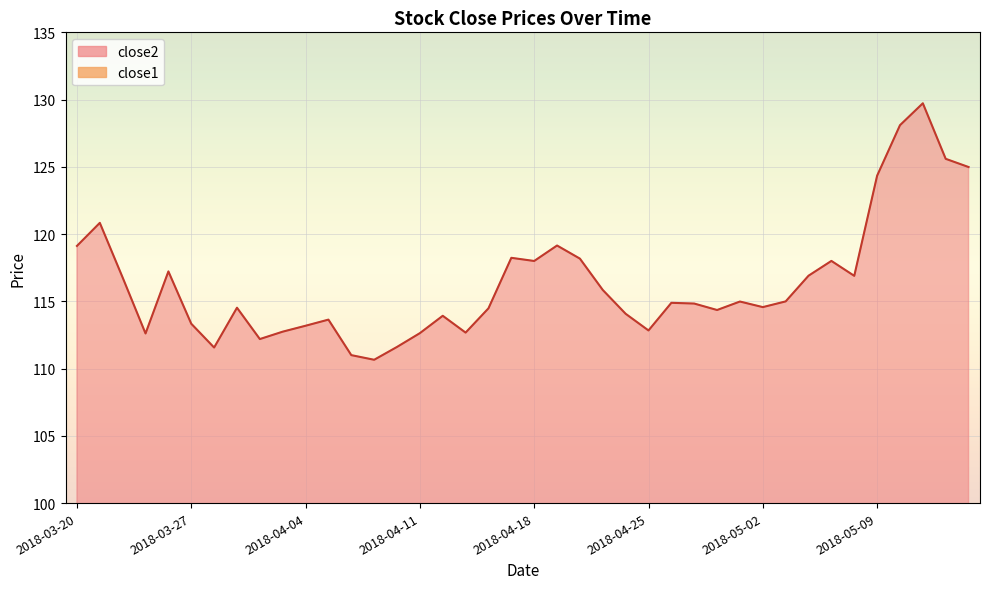

True or false: close1 and close2 intersect in this chart.

False